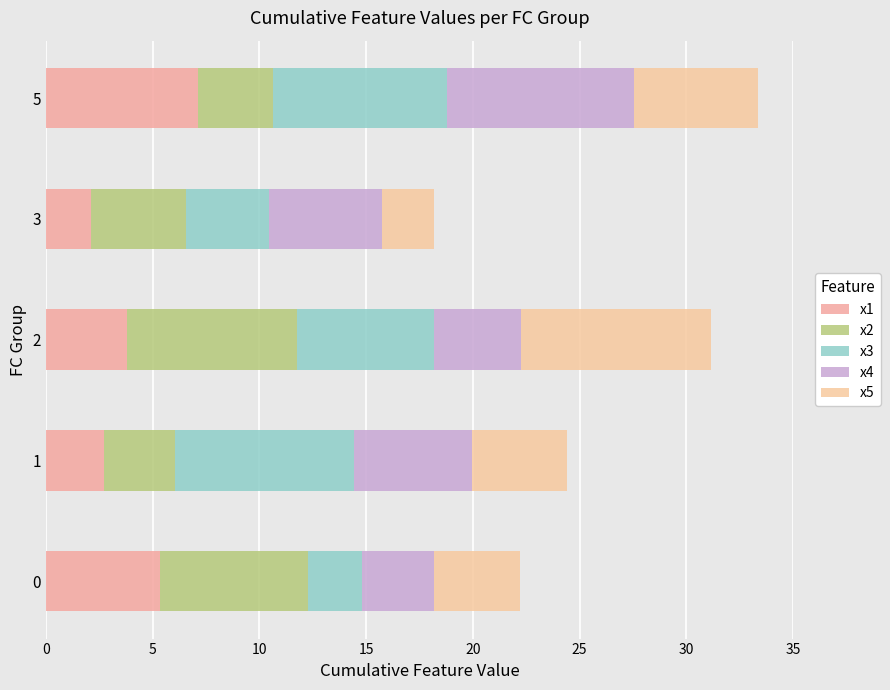

Count the number of categories in the chart.

5